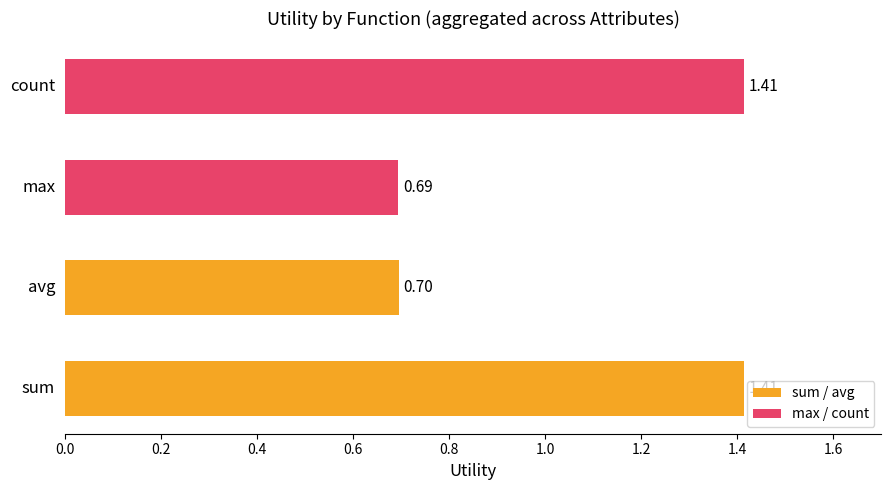

What is the difference between the maximum and minimum values?

0.7